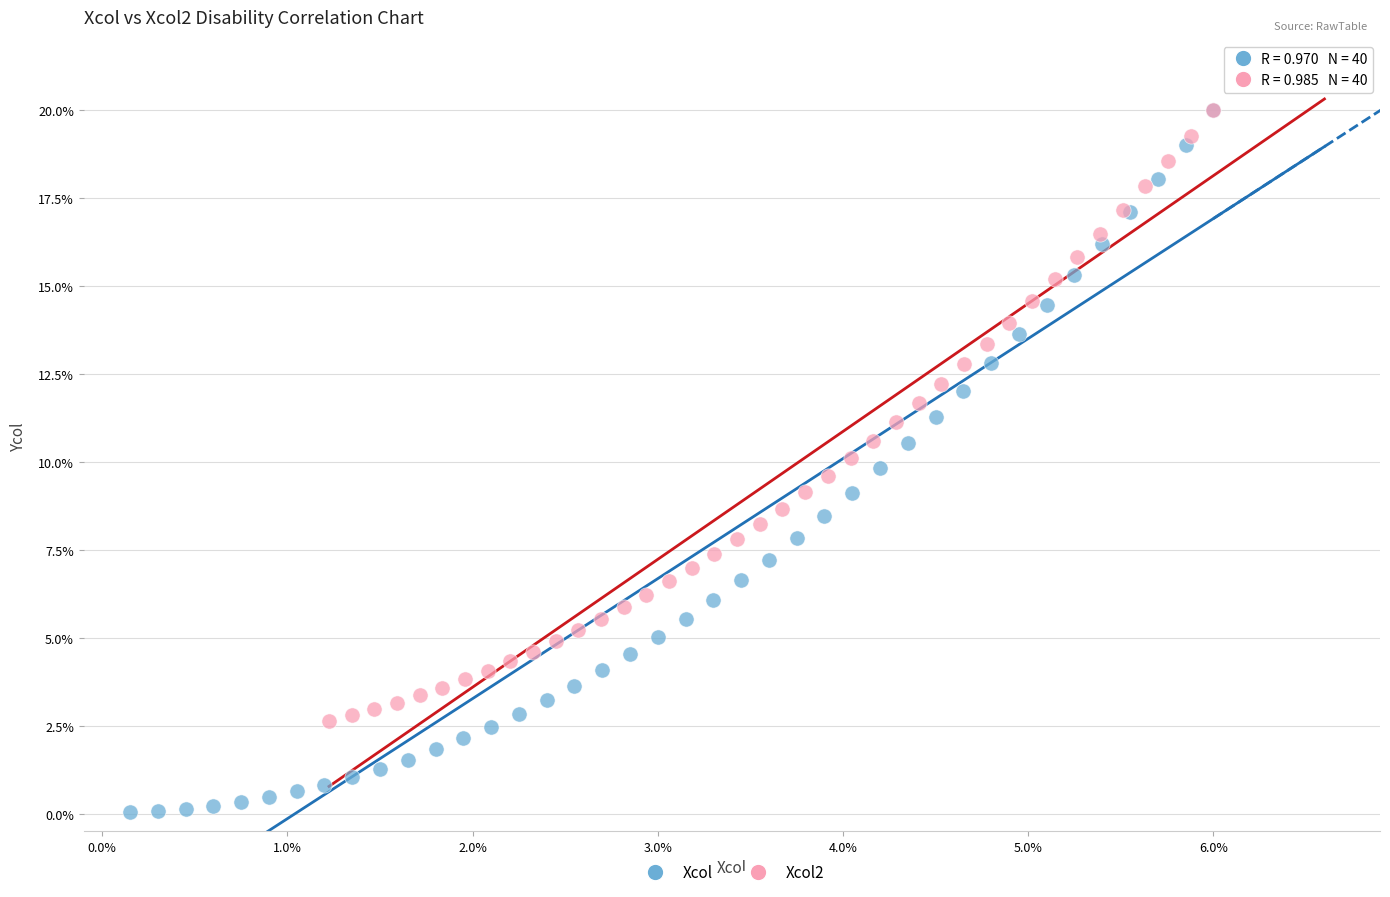

Which series reaches the minimum Y coordinate?

Xcol